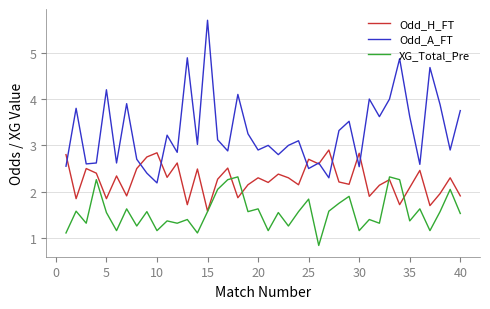

What is the smallest value displayed?

0.8